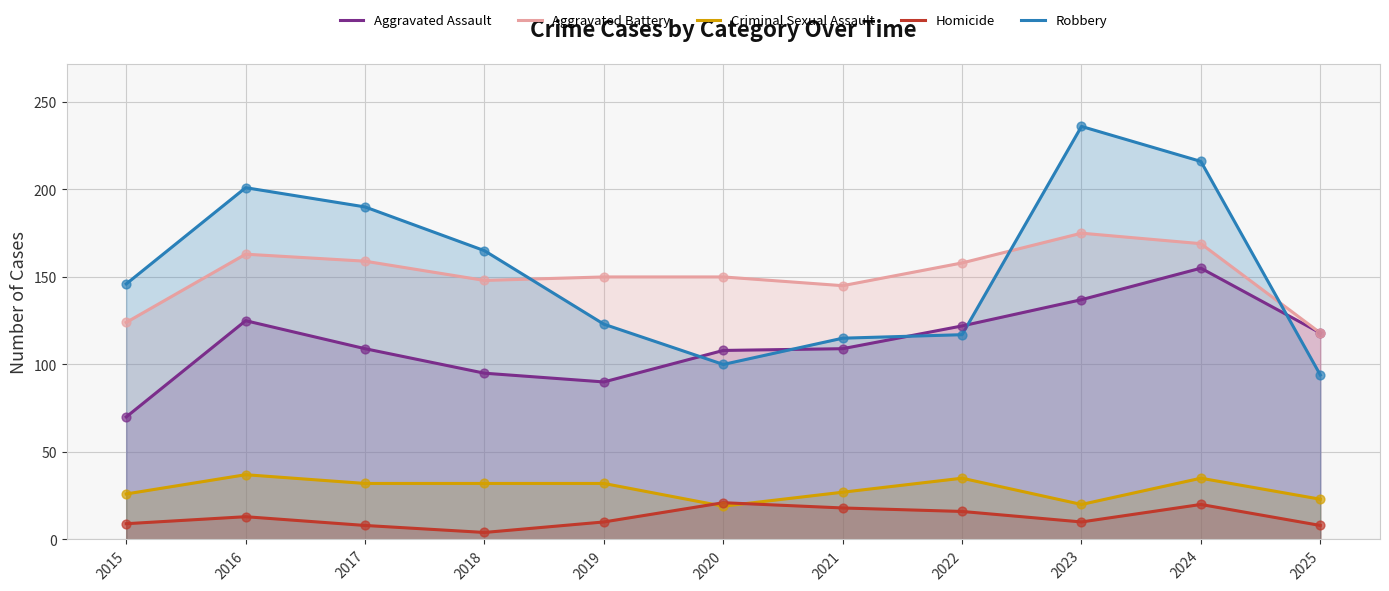

At how many categories does at least one series exceed 127?

10